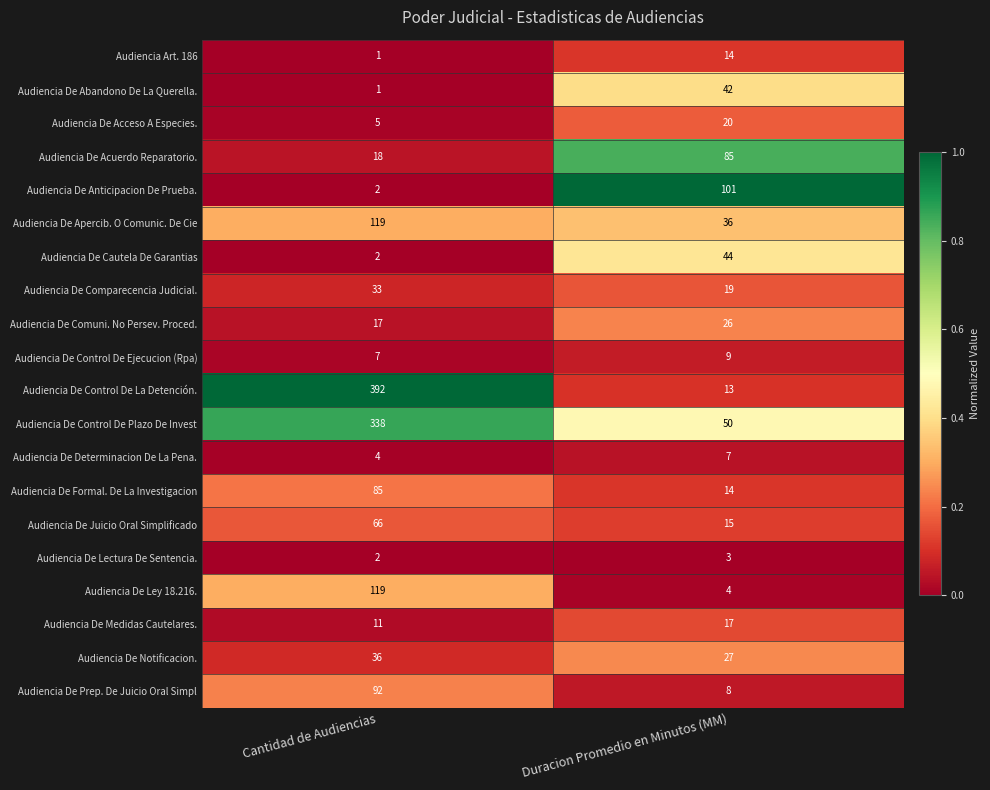

What is the lowest value of the Audiencia De Acuerdo Reparatorio. series?

18